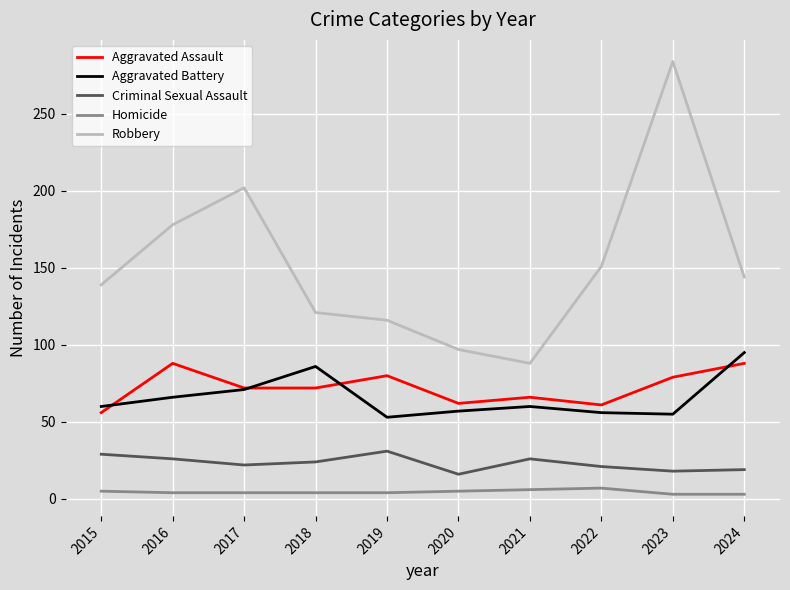

What are all the series names shown in the legend?

Aggravated Assault, Aggravated Battery, Criminal Sexual Assault, Homicide, Robbery